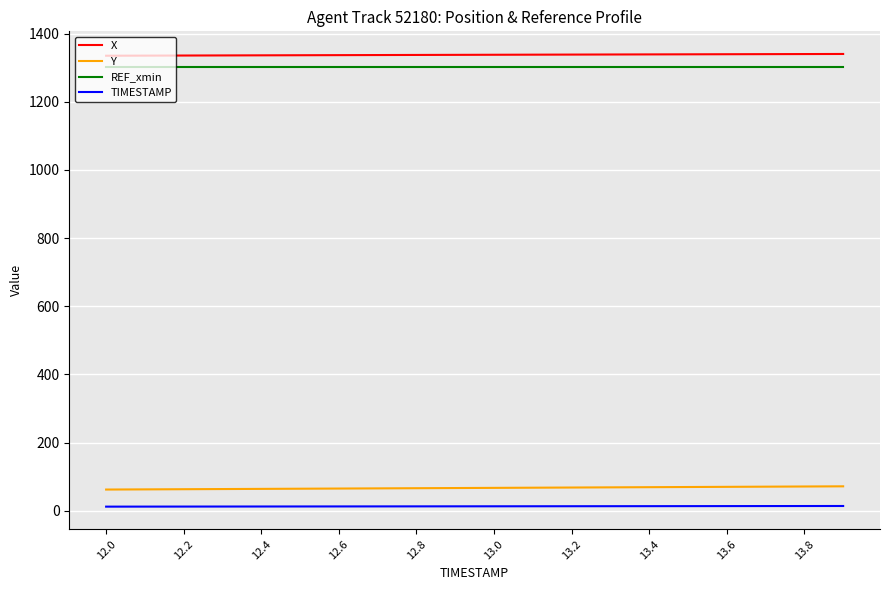

What is the maximum value shown in the chart?

1340.1